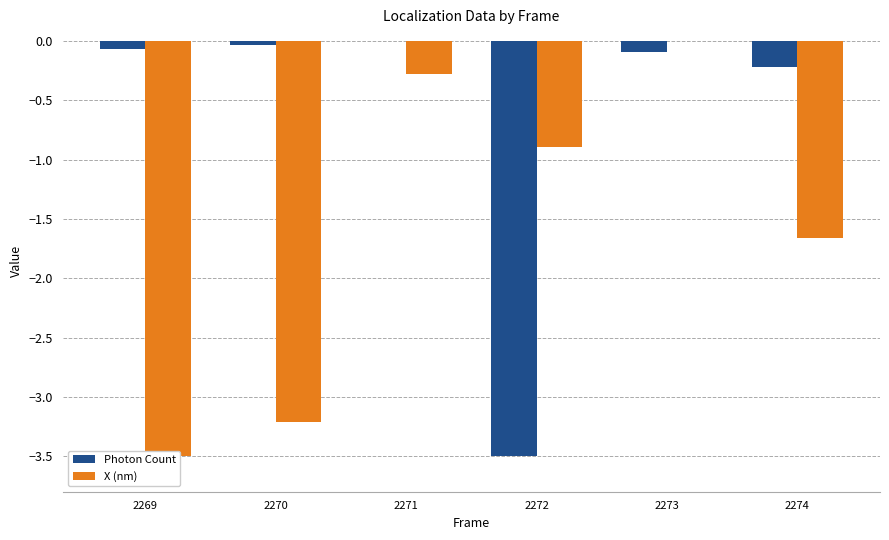

What is the sum of all Photon Count values?

-3.9